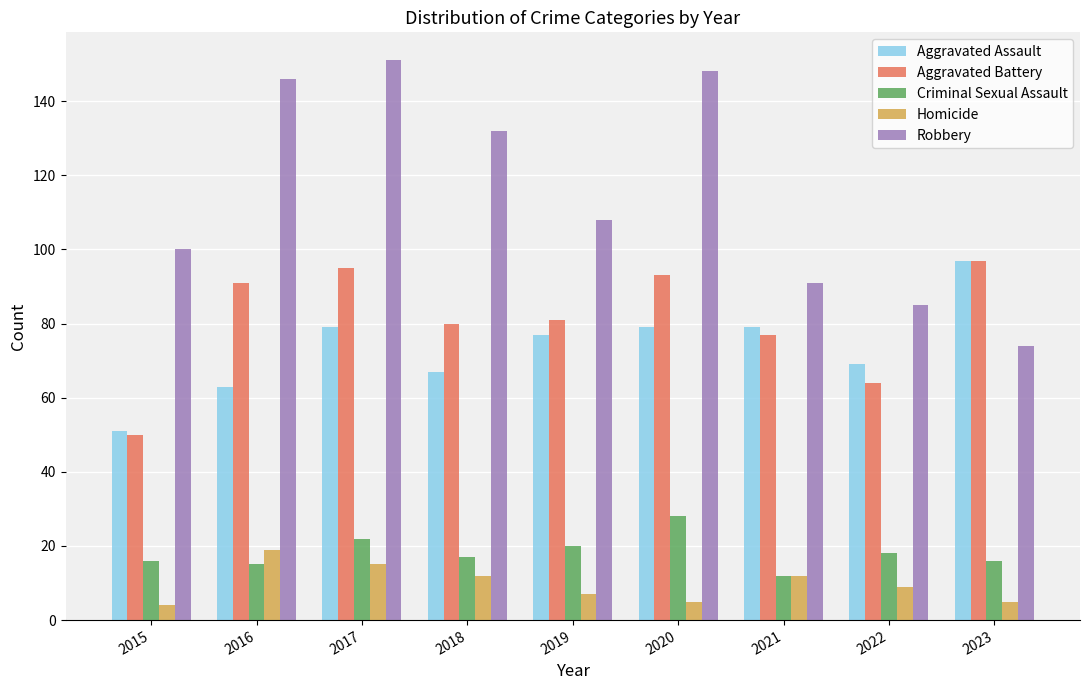

At which category is the sum across all series the highest?

2017